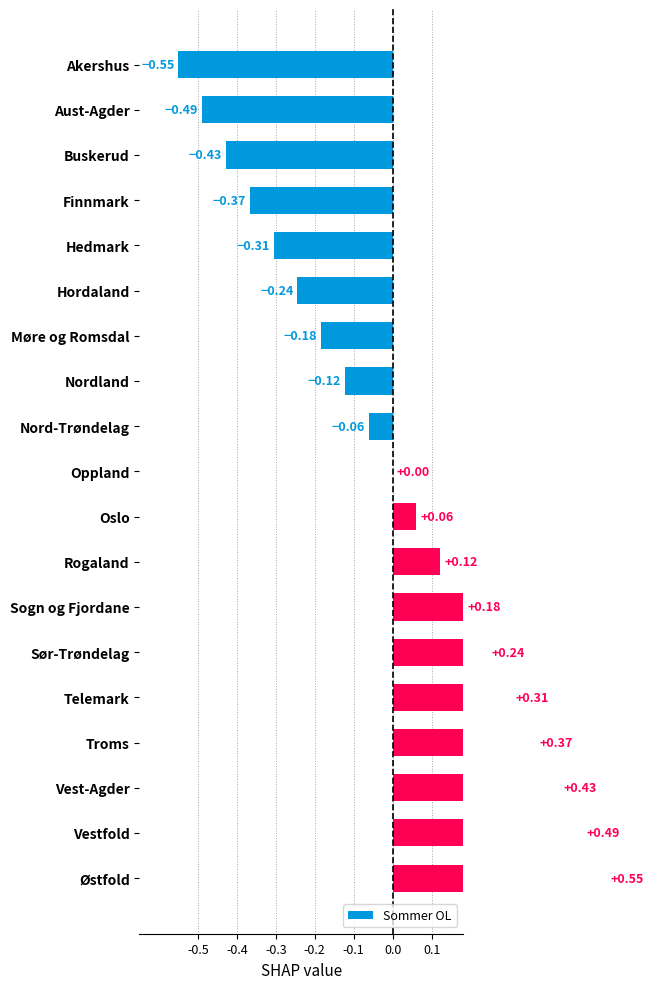

Reading right to left, list all the values displayed in this chart.

0.6	0.5	0.4	0.4	0.3	0.2	0.2	0.1	0.1	0.0	-0.1	-0.1	-0.2	-0.2	-0.3	-0.4	-0.4	-0.5	-0.6